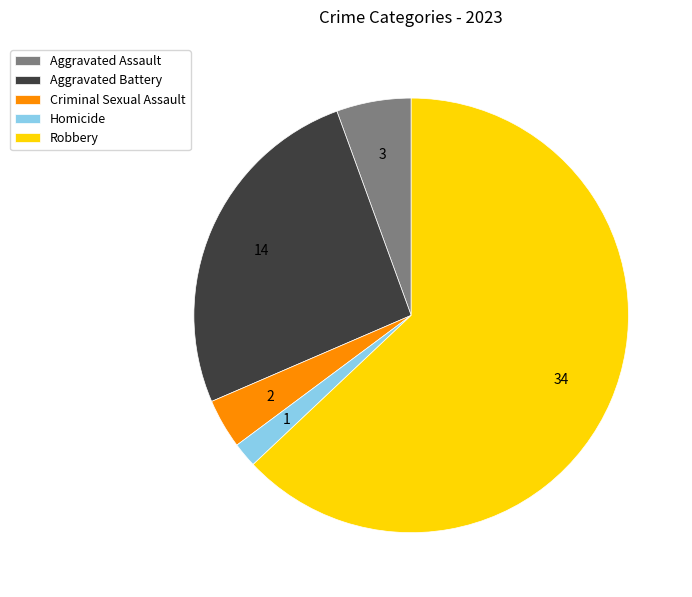

Which has a higher value, Aggravated Assault or Aggravated Battery?

Aggravated Battery